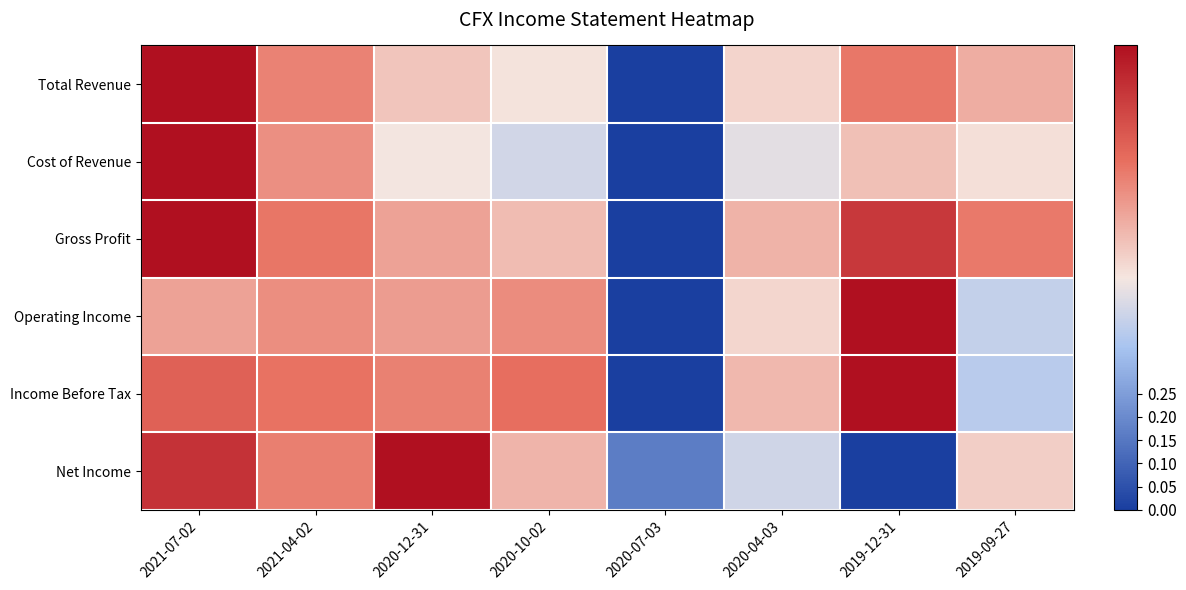

Between 2021-04-02 and 2019-12-31, which series saw the biggest shift?

Net Income